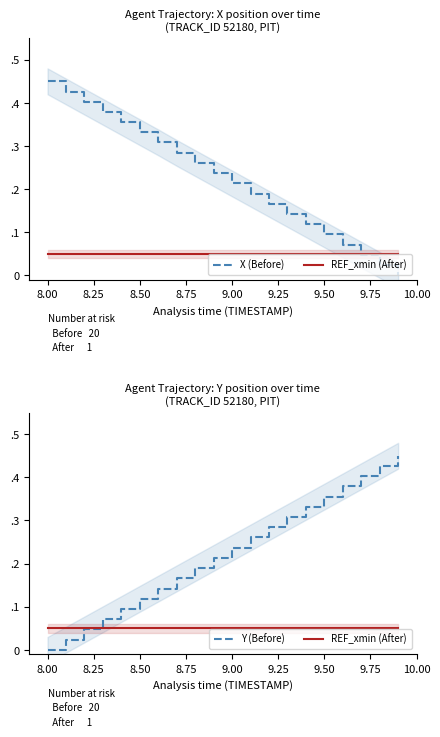

Which series has the largest range (max minus min)?

X (Before)